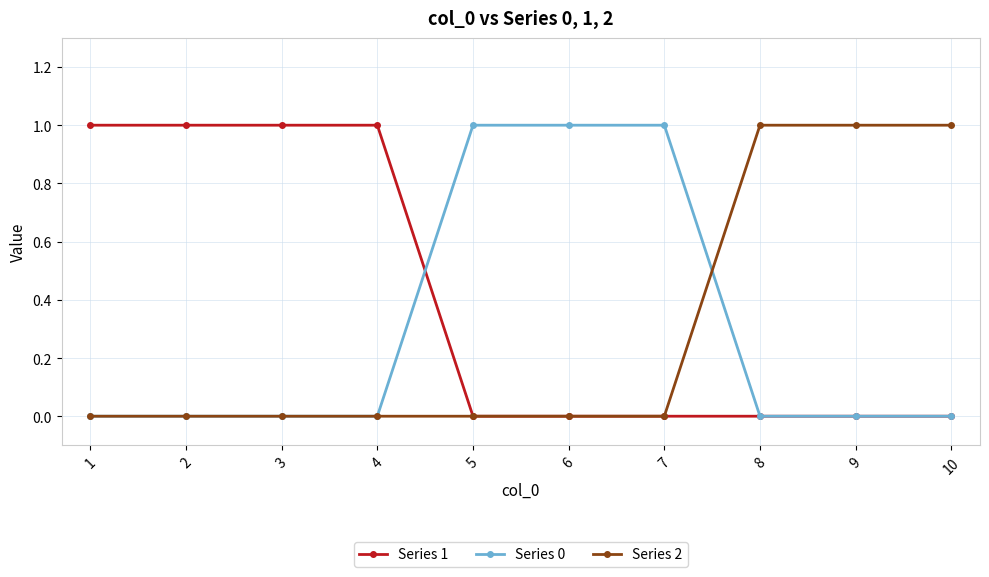

Which series has the largest total across all categories?

Series 1